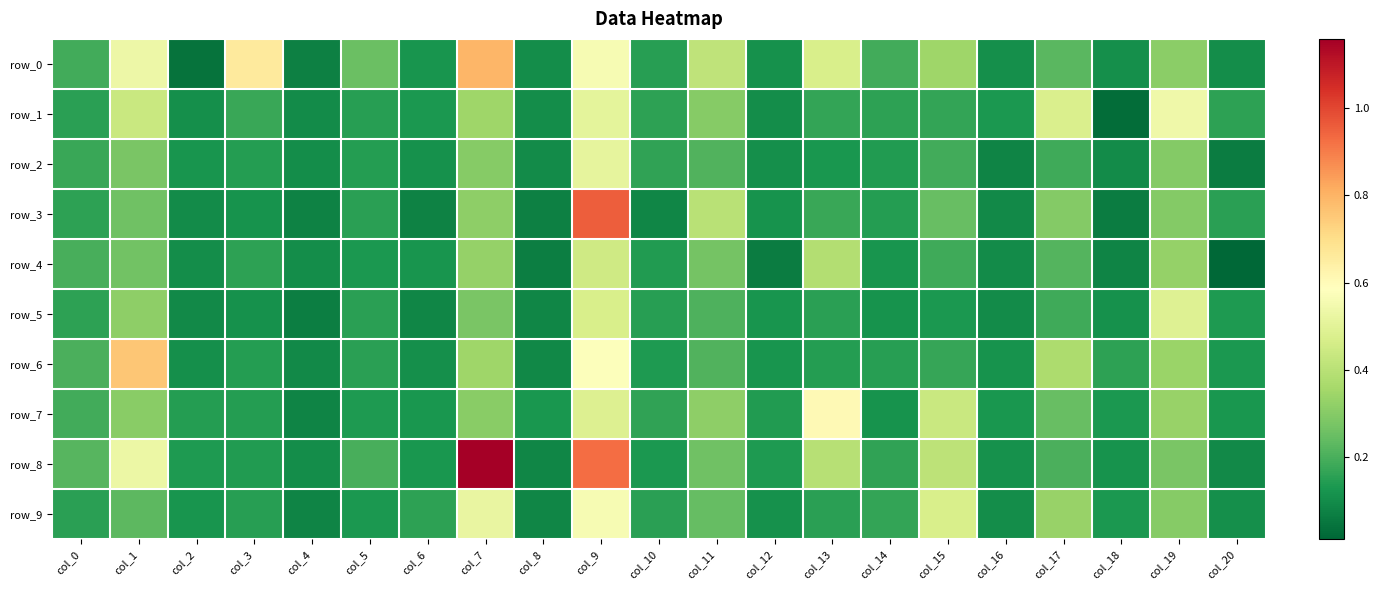

At which label is row_5 closest to 0?

col_4